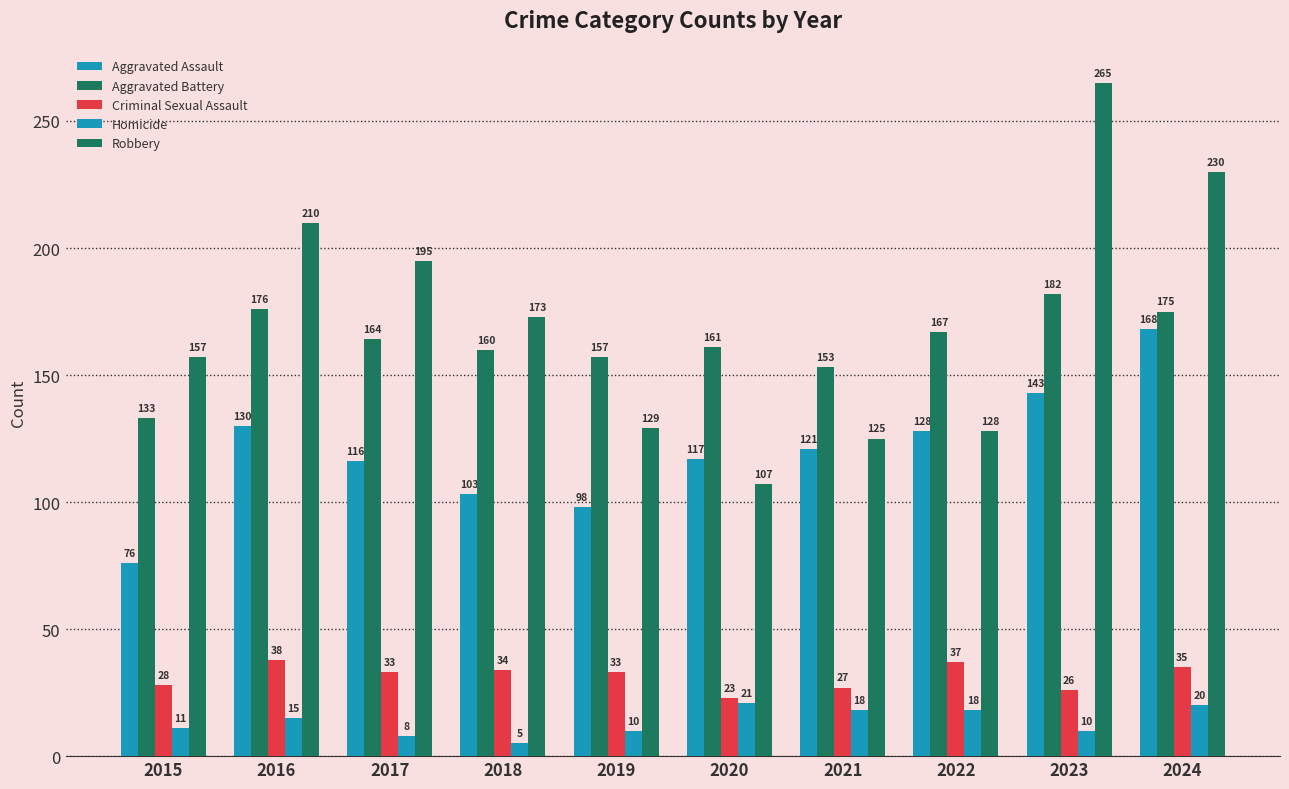

What is the difference between the Criminal Sexual Assault values at 2021 and 2018?

7